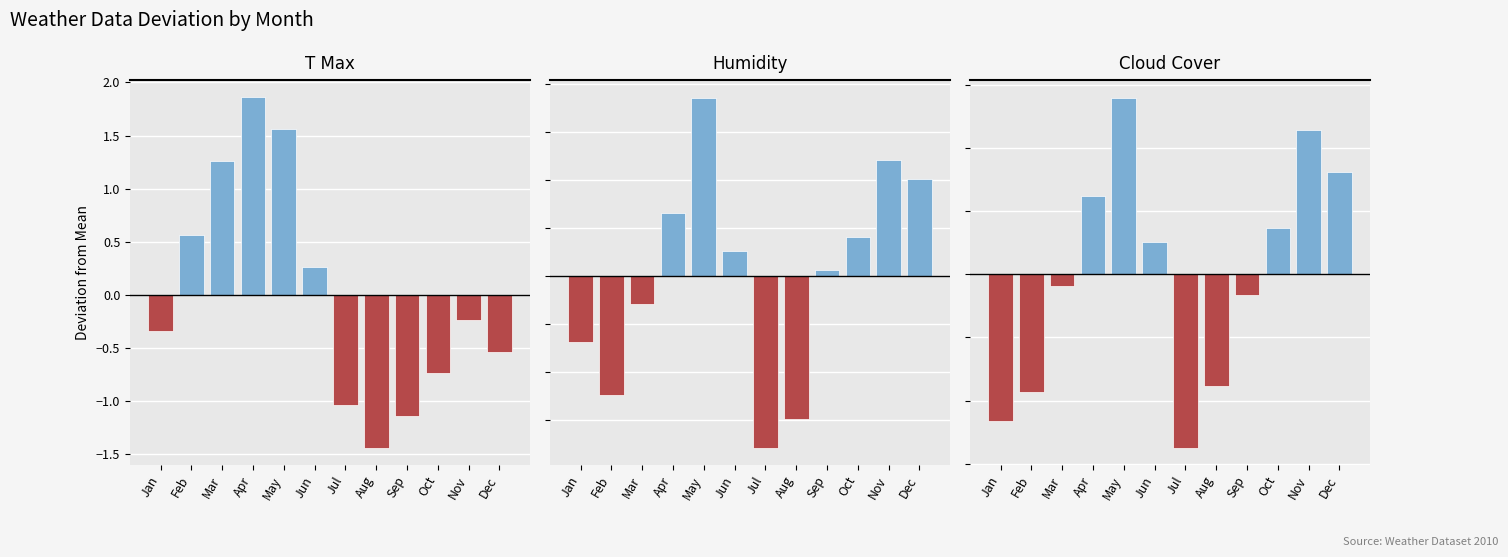

How many distinct data groups are displayed?

3